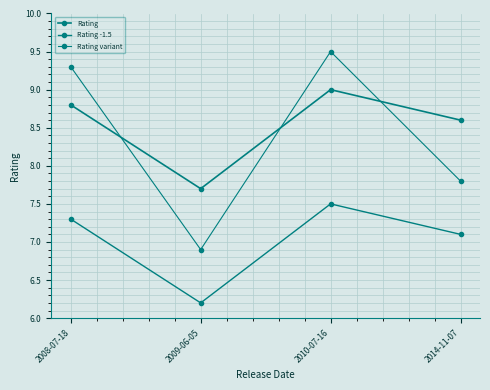

Is this an area chart (filled region under the line)?

No